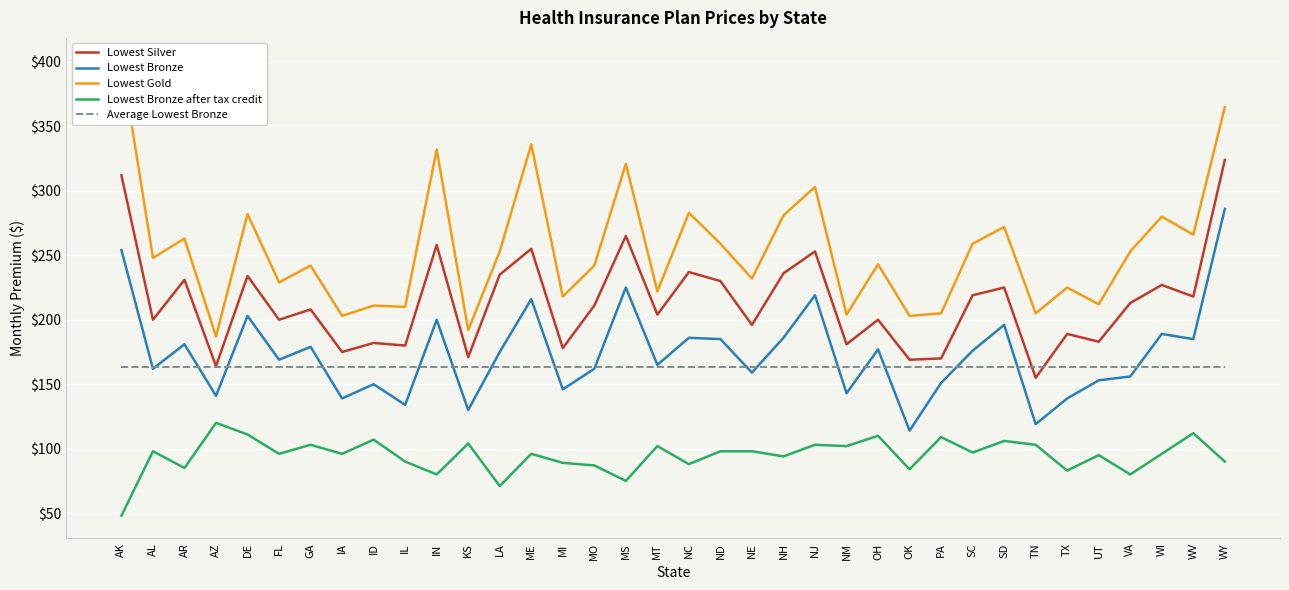

Which series has the largest total across all categories?

Lowest Gold